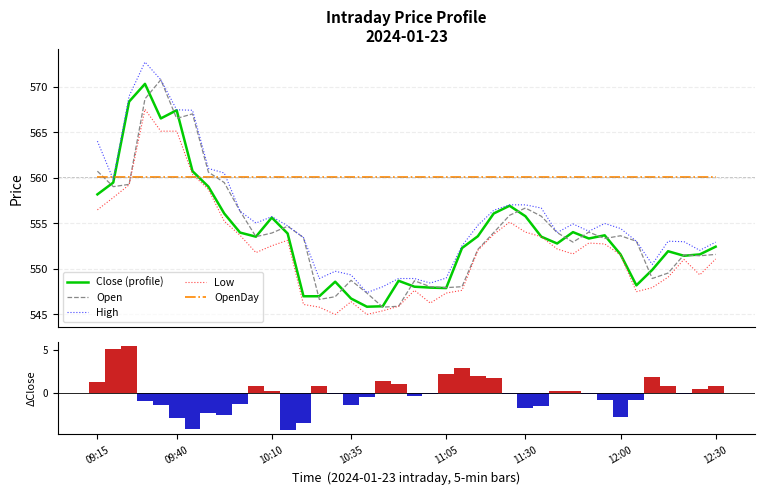

What is the maximum value for Close (profile)?

570.3